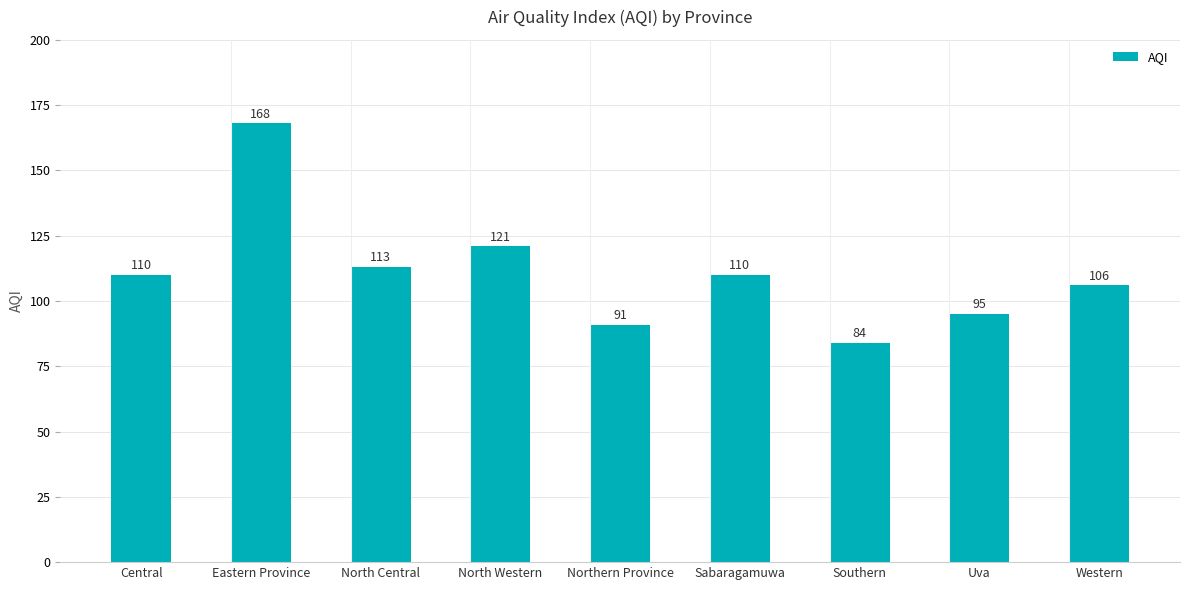

Reading left to right, list all the values displayed in this chart.

Central=110	Eastern Province=168	North Central=113	North Western=121	Northern Province=91	Sabaragamuwa=110	Southern=84	Uva=95	Western=106